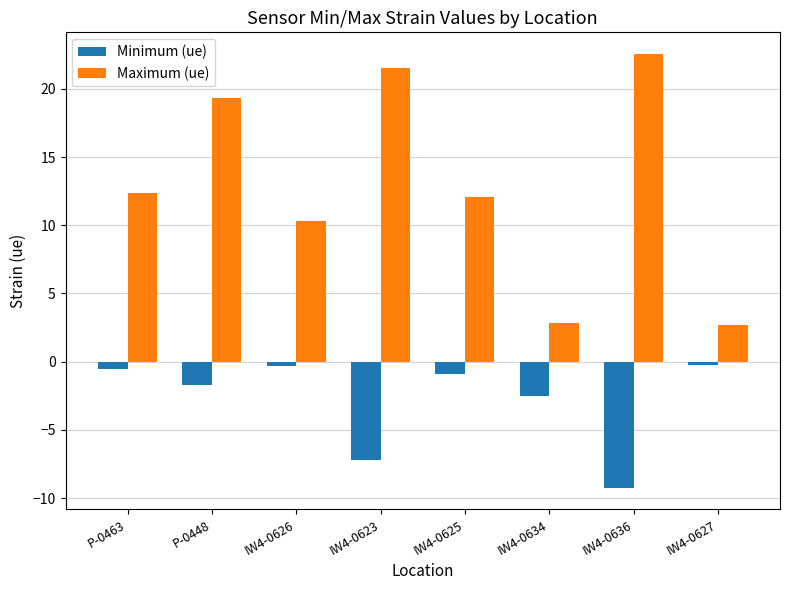

True or false: Minimum (ue) has a value of -0.4 at P-0448.

False